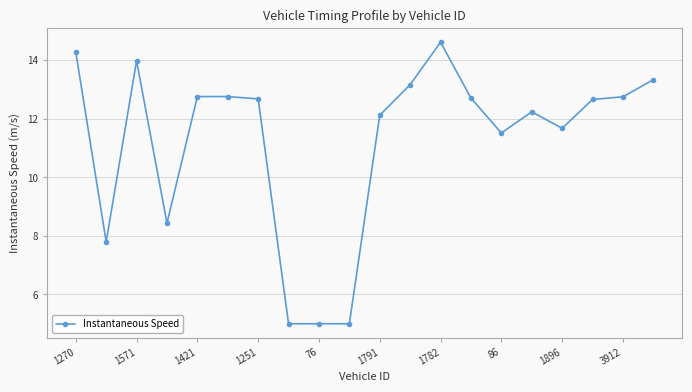

Does the chart have visible grid lines?

Yes